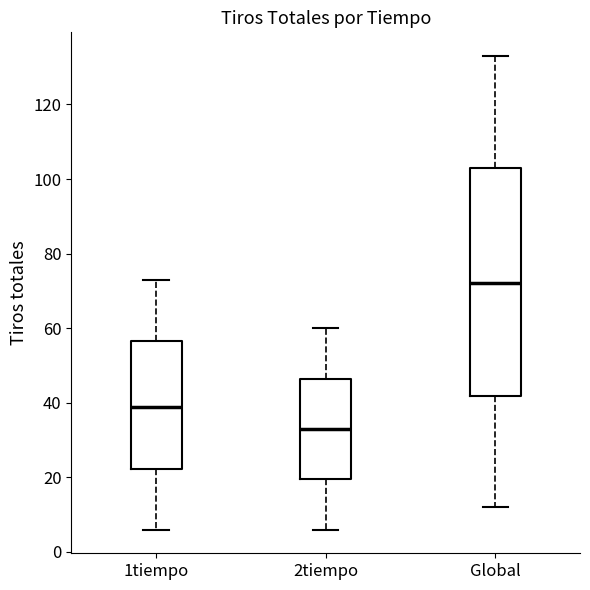

Comparing the boxes themselves (not the whiskers), which one is the tallest?

Global